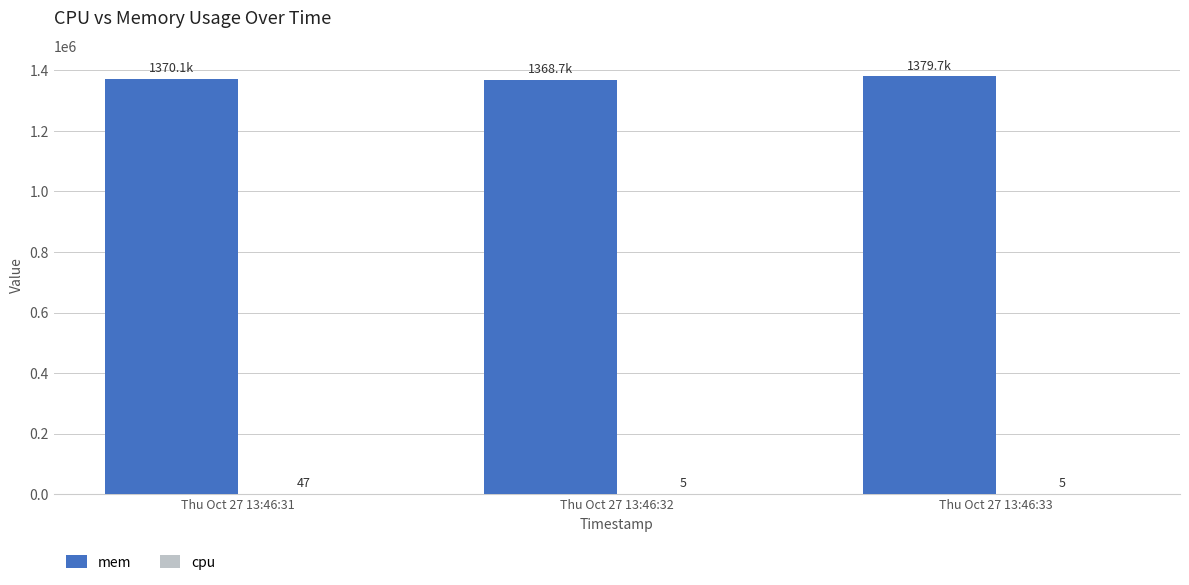

What is the total value across all series at Thu Oct 27 13:46:31?

1370105